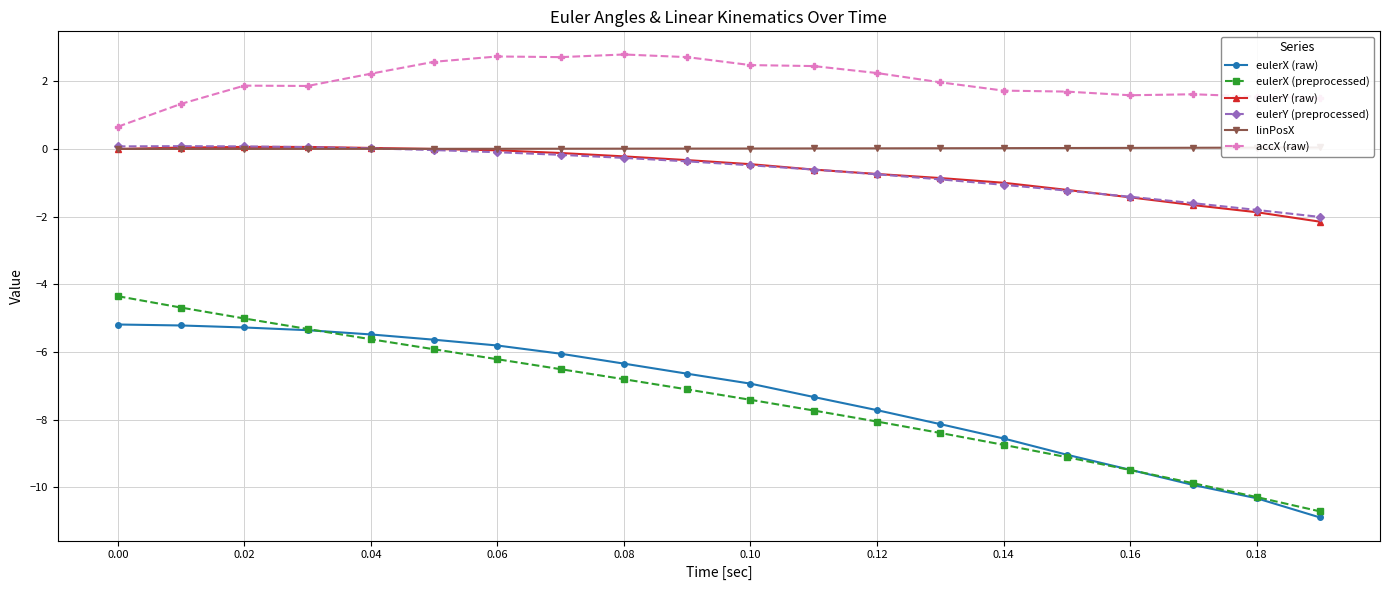

Reading left to right, list all the values displayed in this chart.

eulerX (raw): -5.2	-5.2	-5.3	-5.4	-5.5	-5.6	-5.8	-6.1	-6.3	-6.6	-6.9	-7.3	-7.7	-8.1	-8.6	-9.0	-9.5	-9.9	-10.3	-10.9
eulerX (preprocessed): -4.4	-4.7	-5.0	-5.3	-5.6	-5.9	-6.2	-6.5	-6.8	-7.1	-7.4	-7.7	-8.1	-8.4	-8.7	-9.1	-9.5	-9.9	-10.3	-10.7
eulerY (raw): 0.0	0.0	0.1	0.1	0.0	0.0	-0.0	-0.1	-0.2	-0.3	-0.5	-0.6	-0.7	-0.9	-1.0	-1.2	-1.4	-1.7	-1.9	-2.1
eulerY (preprocessed): 0.1	0.1	0.1	0.1	0.0	-0.0	-0.1	-0.2	-0.3	-0.4	-0.5	-0.6	-0.7	-0.9	-1.1	-1.2	-1.4	-1.6	-1.8	-2.0
linPosX: 0.0	0.0	0.0	0.0	0.0	0.0	0.0	0.0	0.0	0.0	0.0	0.0	0.0	0.0	0.0	0.0	0.0	0.0	0.0	0.0
accX (raw): 0.7	1.3	1.9	1.9	2.2	2.6	2.7	2.7	2.8	2.7	2.5	2.5	2.2	2.0	1.7	1.7	1.6	1.6	1.5	1.5